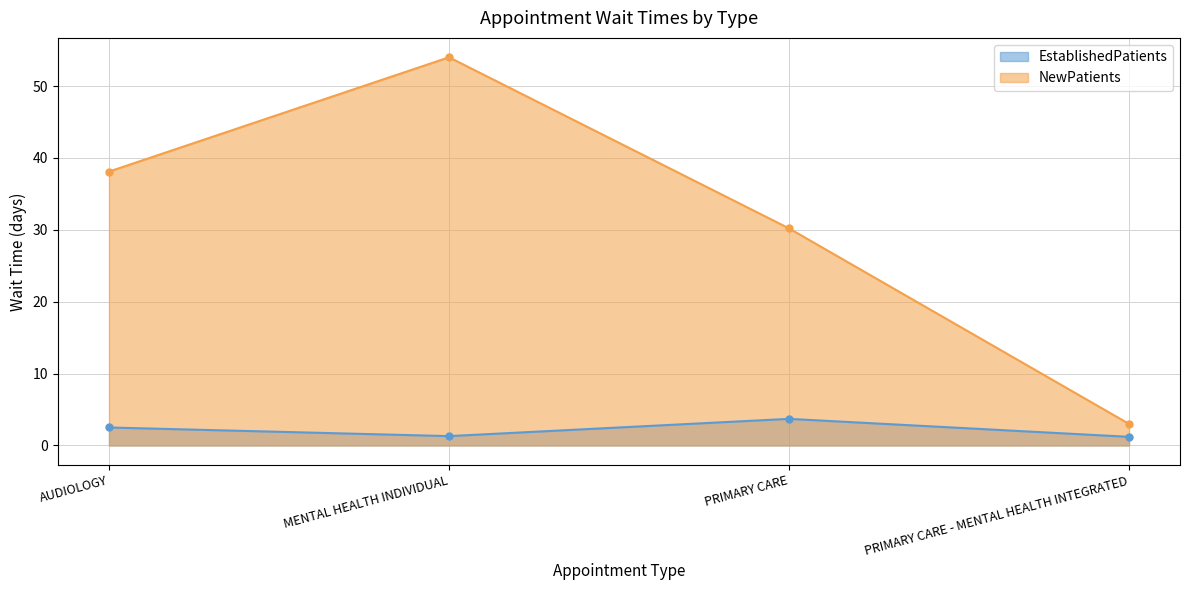

What is the difference between the maximum and minimum values in the NewPatients series?

51.0